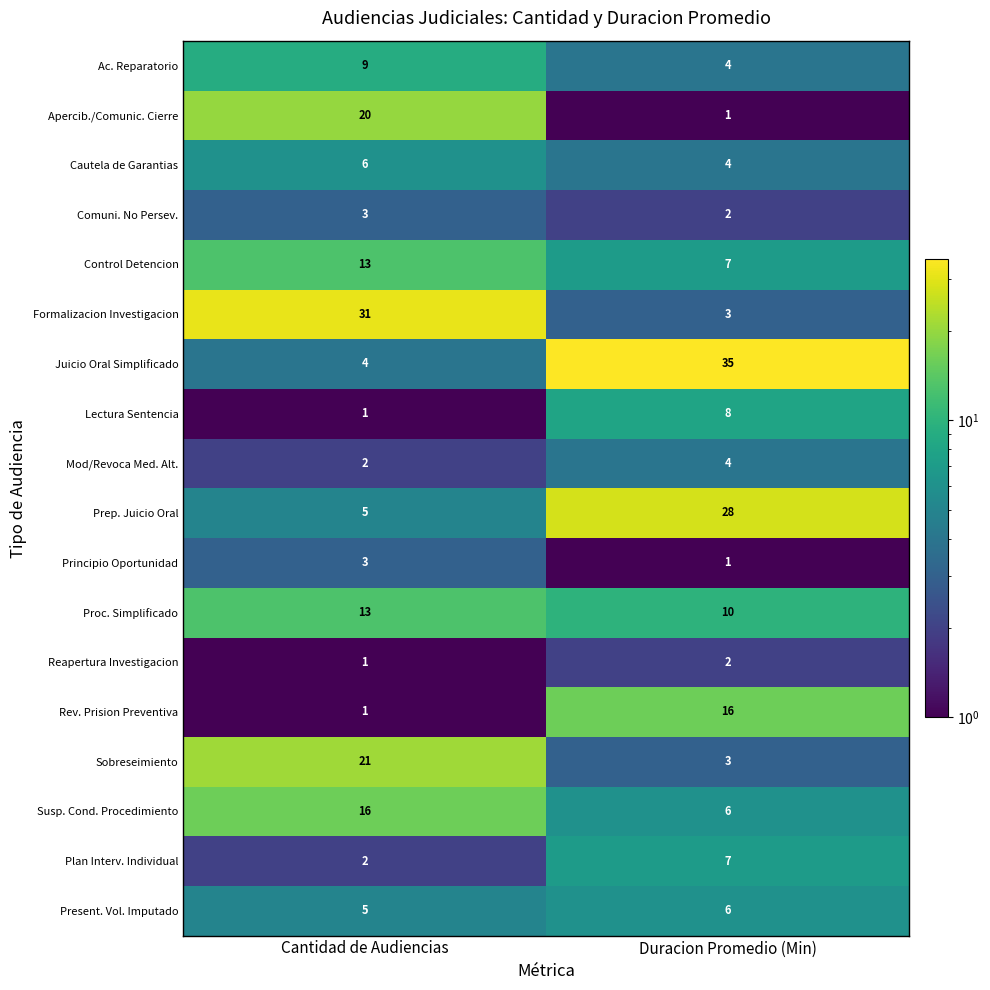

What is the approximate value of Proc. Simplificado at Cantidad de Audiencias?

13